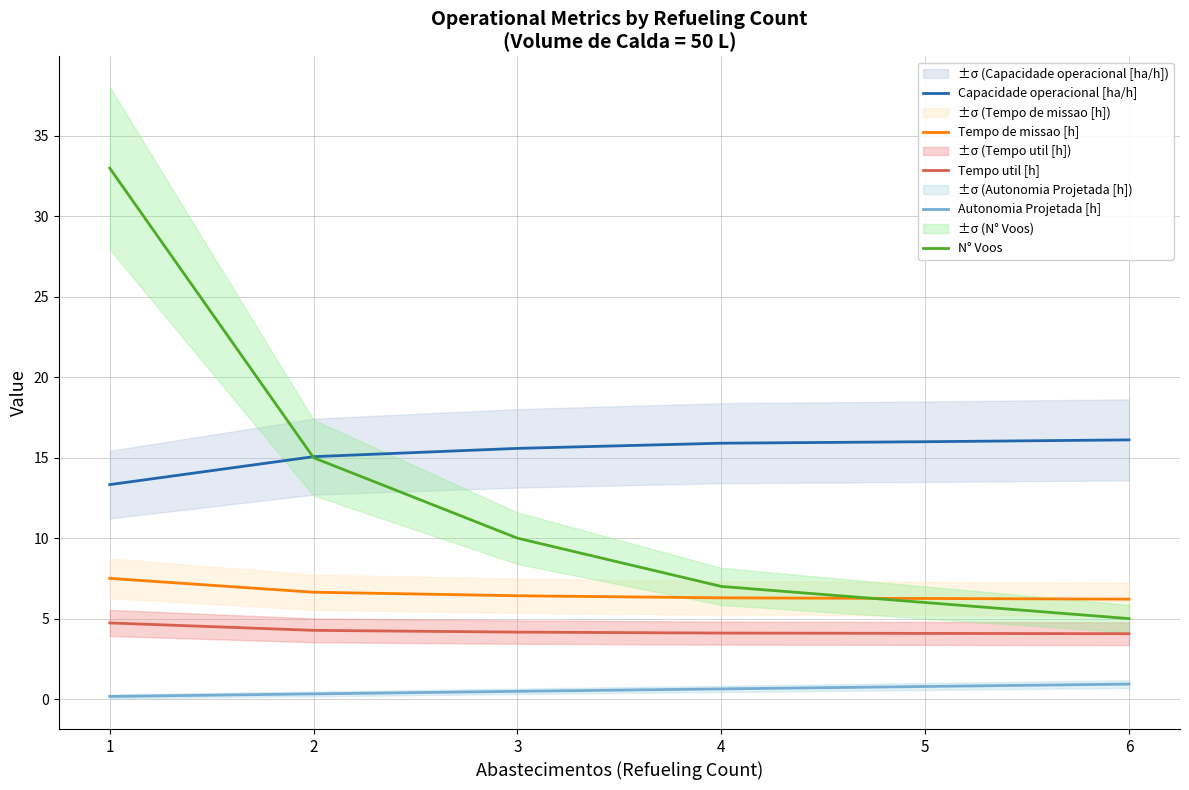

Between 1 and 2, which series saw the biggest shift?

N° Voos